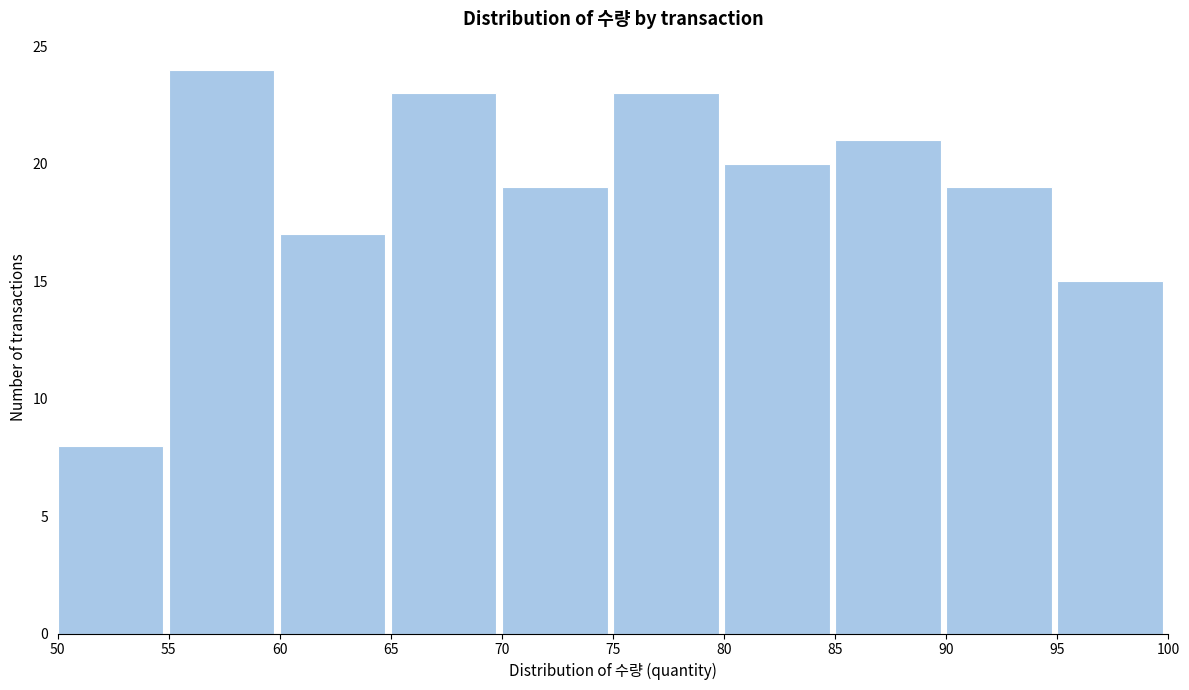

Reading left to right, list every bar in this chart as the range it spans on the x-axis followed by its height. The values are not printed on the chart, so give them approximately, as read against the axis.

50 to 55: 8
55 to 60: 24
60 to 65: 17
65 to 70: 23
70 to 75: 19
75 to 80: 23
80 to 85: 20
85 to 90: 21
90 to 95: 19
95 to 100: 15